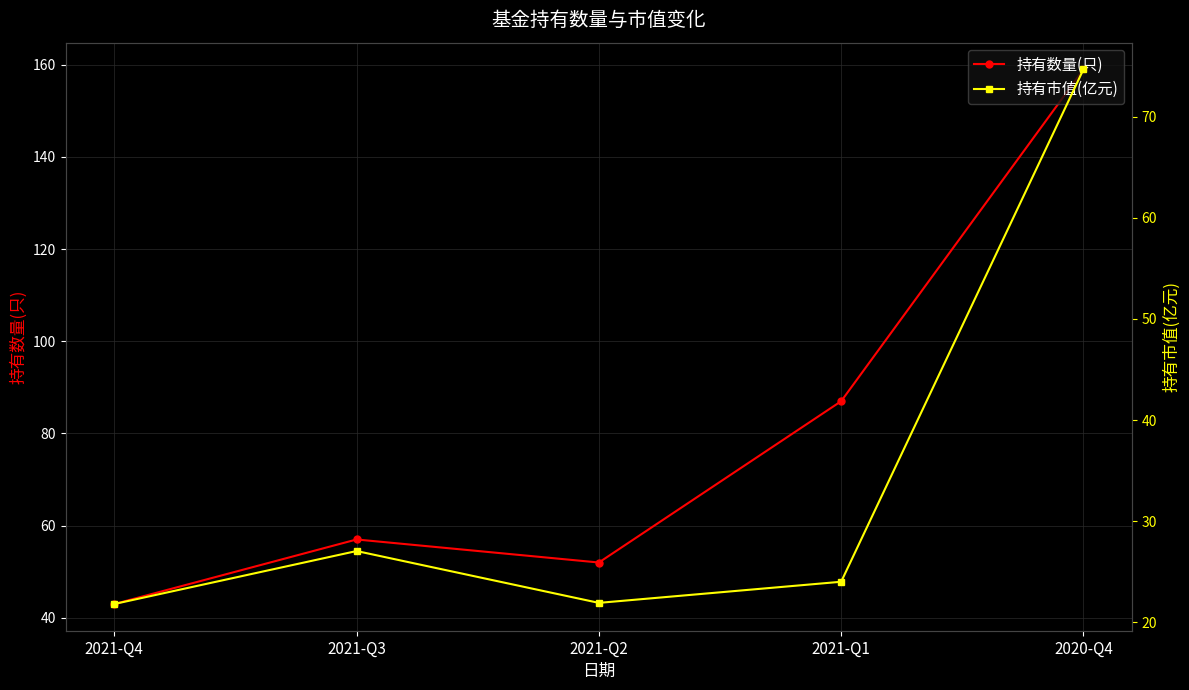

True or false: 持有市值(亿元) and 持有数量(只) cross at least once.

False